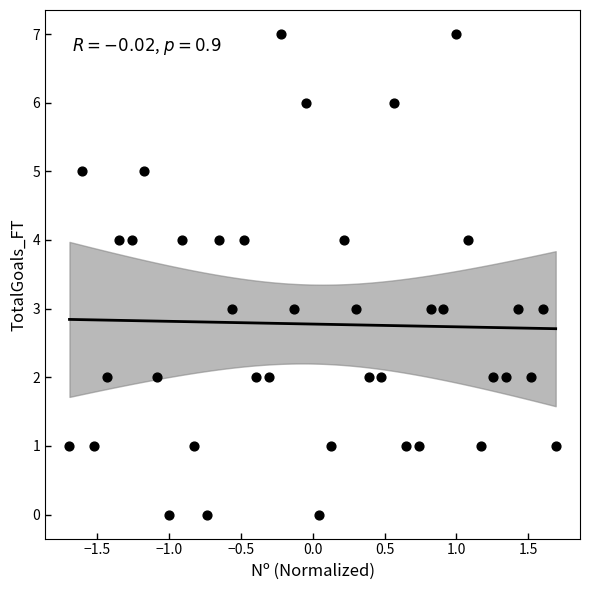

What is the range of Y values (max minus min)?

7